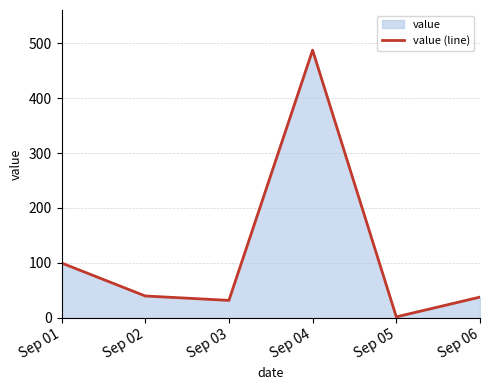

What is the difference between the maximum and minimum values?

485